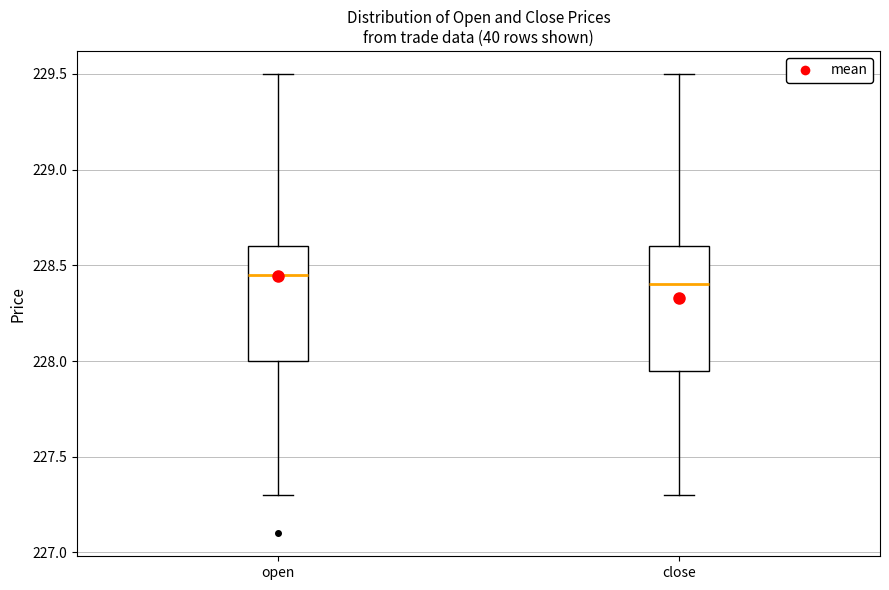

Where is the lower edge of the box for open on the y-axis? The values are not printed on the chart, so give them approximately, as read against the axis.

228.00